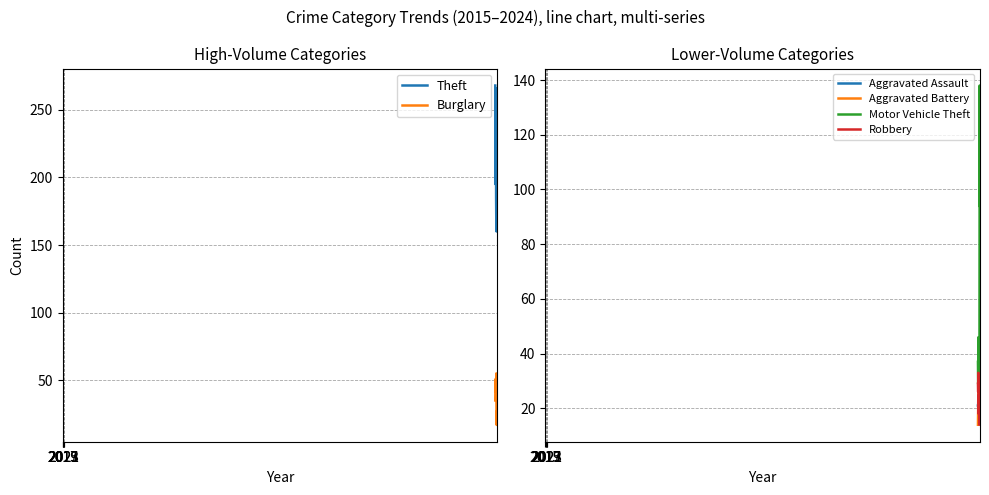

In Robbery, how many points are lower than both neighbors (excluding endpoints)?

3